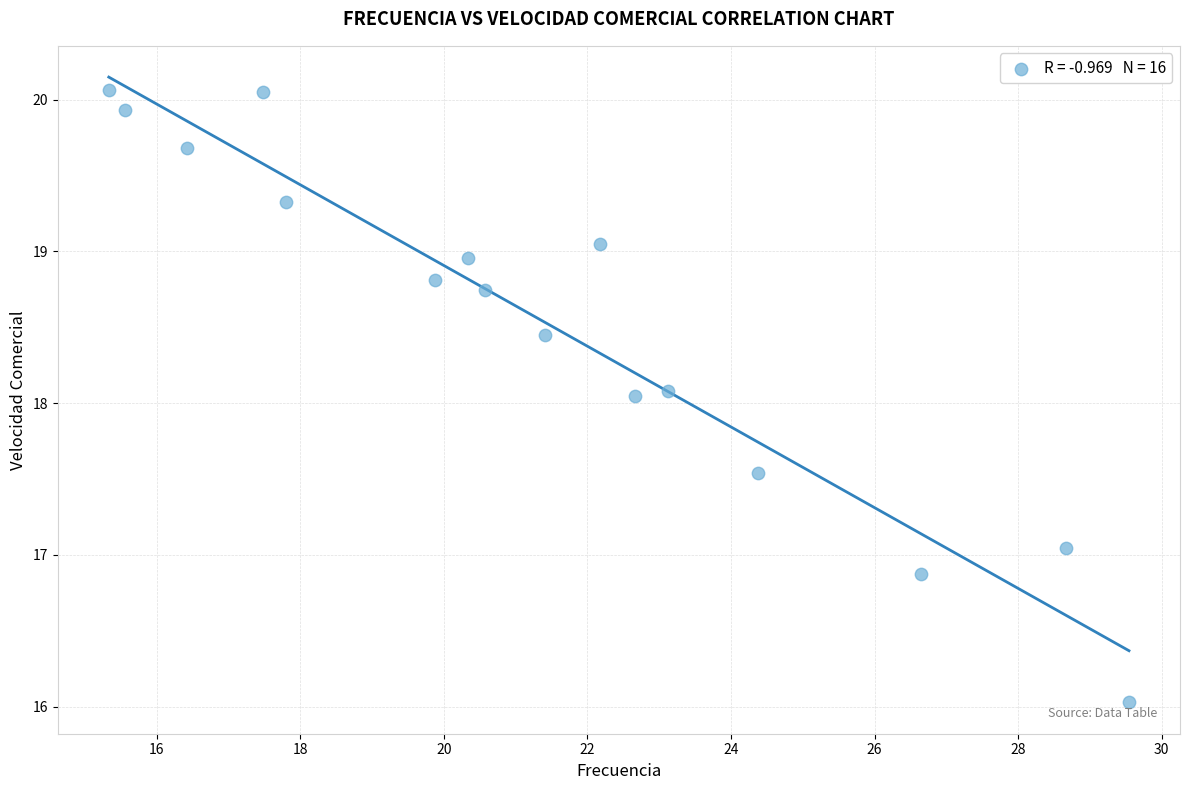

What is the range of X values (max minus min)?

14.2